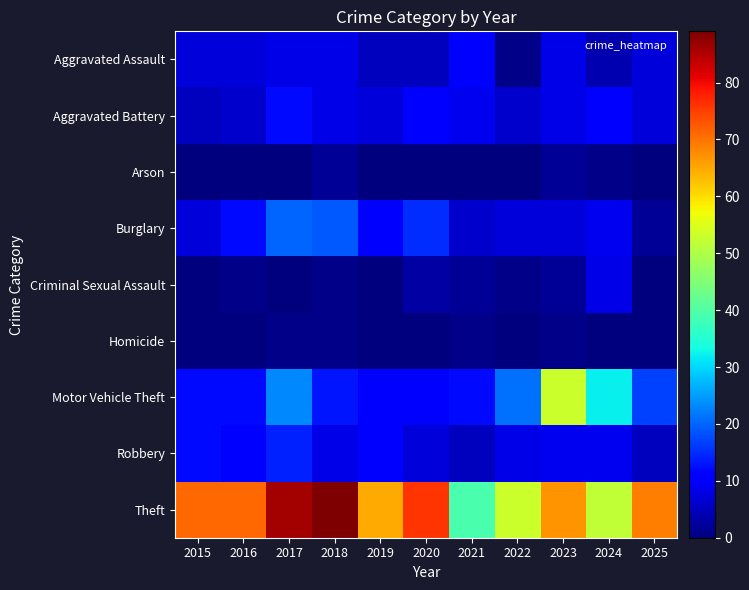

Between 2020 and 2023, which series saw the biggest shift?

Motor Vehicle Theft